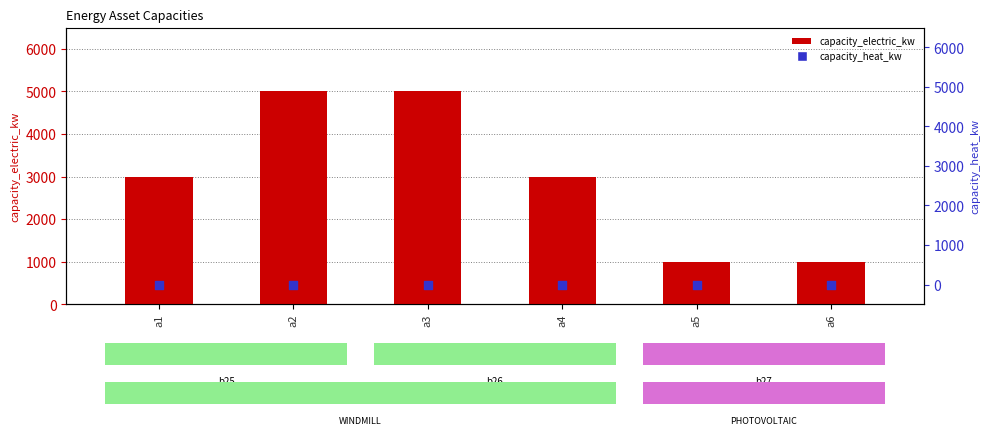

What is the total value across all series at a4?

3000